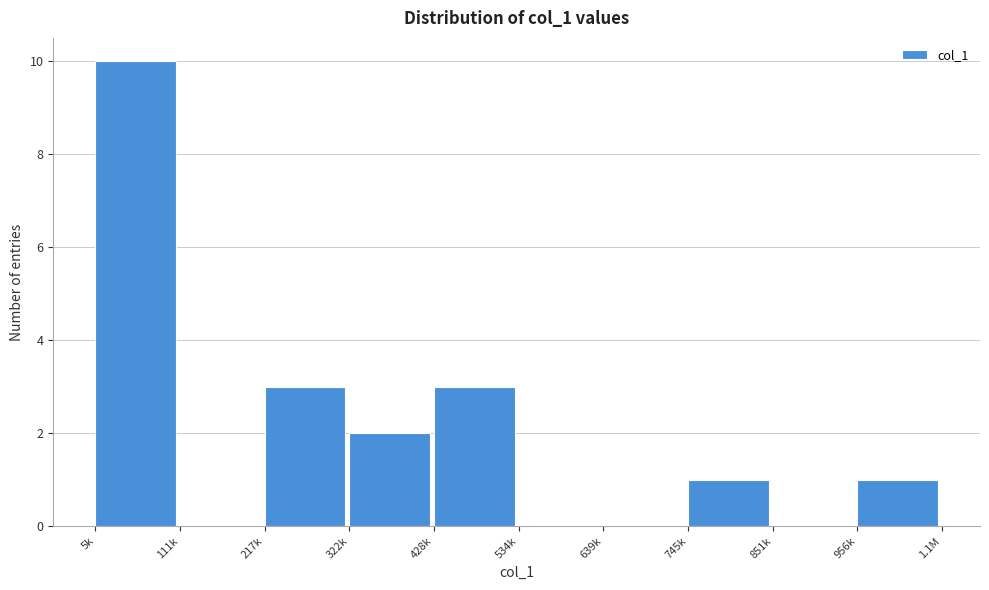

Reading left to right, what are all the values shown in this chart?

5k=10	111k=0	217k=3	322k=2	428k=3	534k=0	639k=0	745k=1	851k=0	956k=1